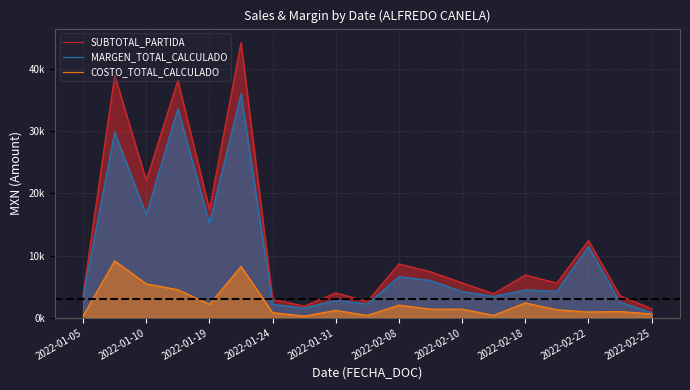

What is the difference between the SUBTOTAL_PARTIDA values at 2022-02-18 and 14?

5019.7